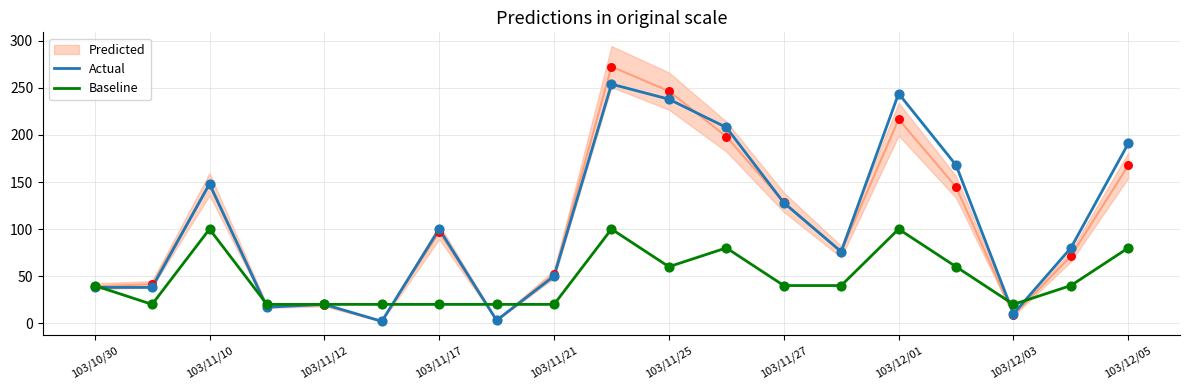

True or false: Actual has a value of 201 at 103/11/27.

False